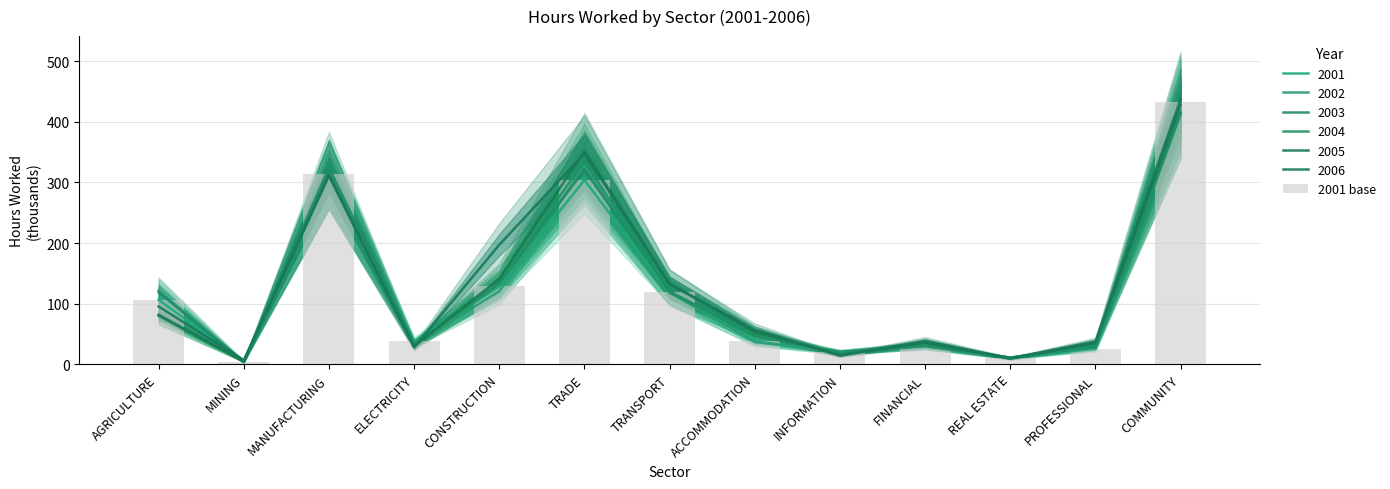

What is the sum of the values at CONSTRUCTION and INFORMATION?

147.7